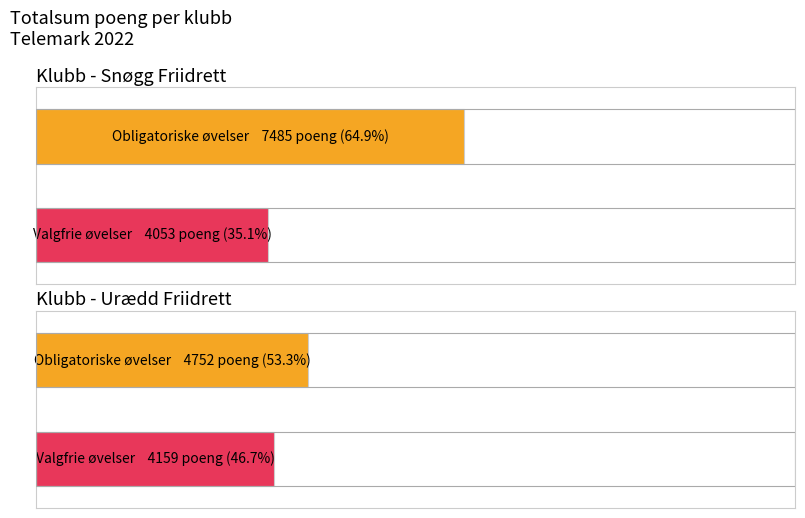

What position from the left is Snøgg Friidrett?

1